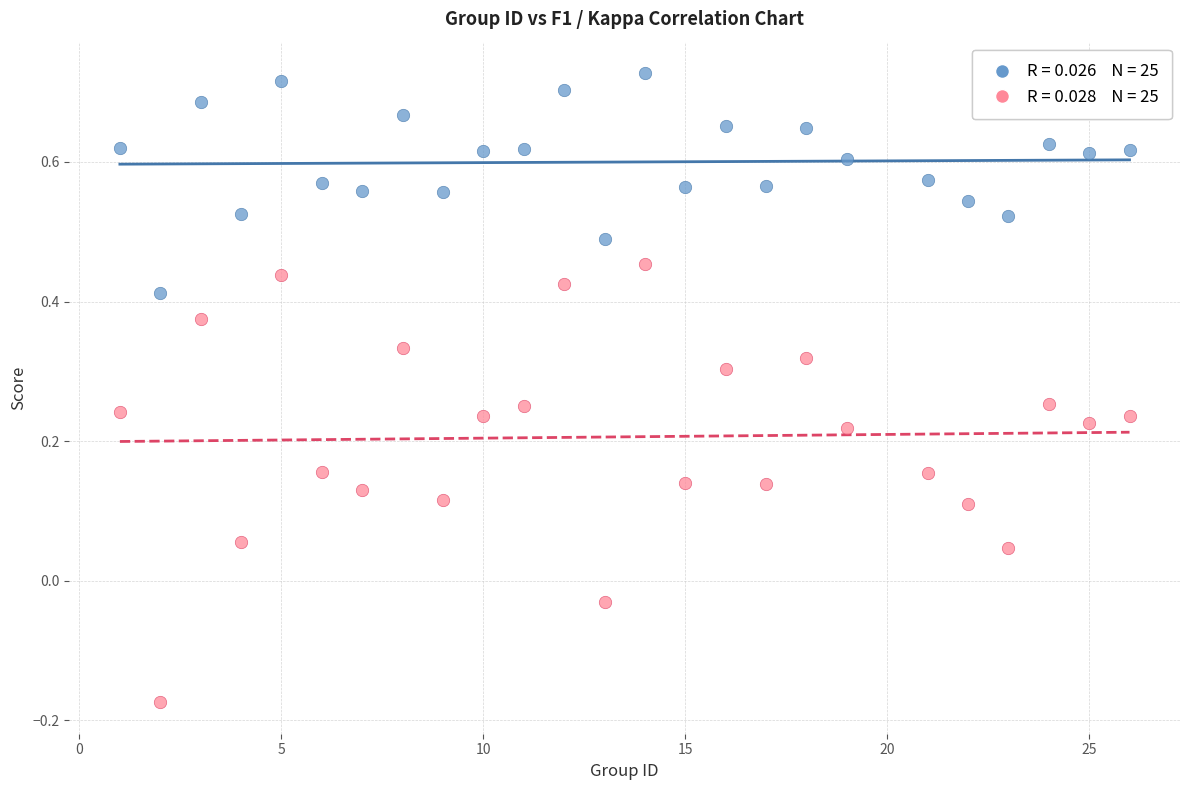

Across all data points, what is the range of Y values (max minus min)?

0.9